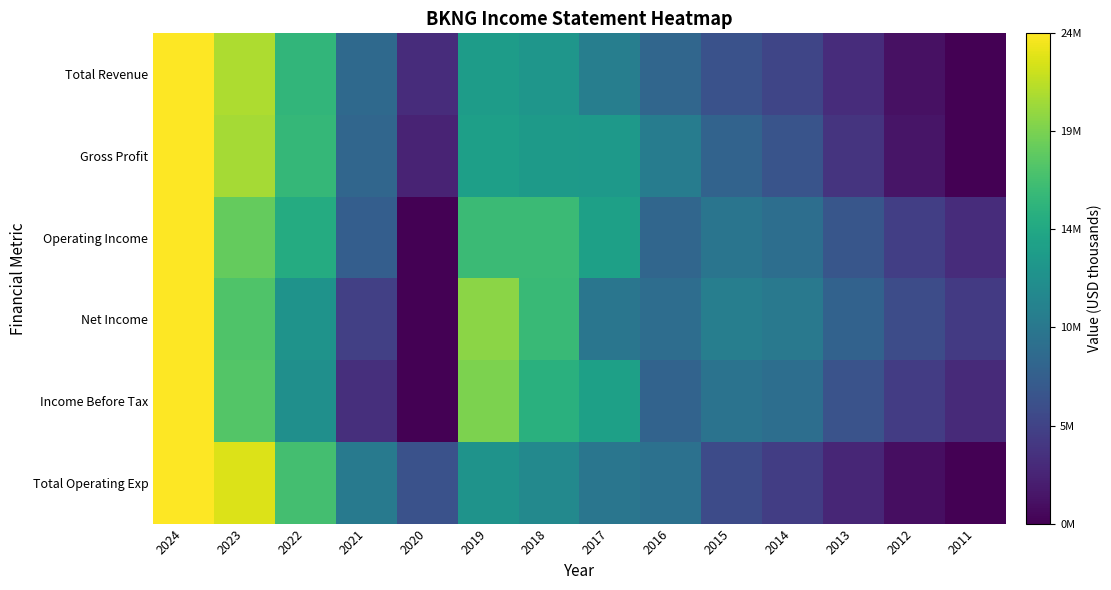

Which series changed the most between 2022 and 2014?

Total Operating Exp